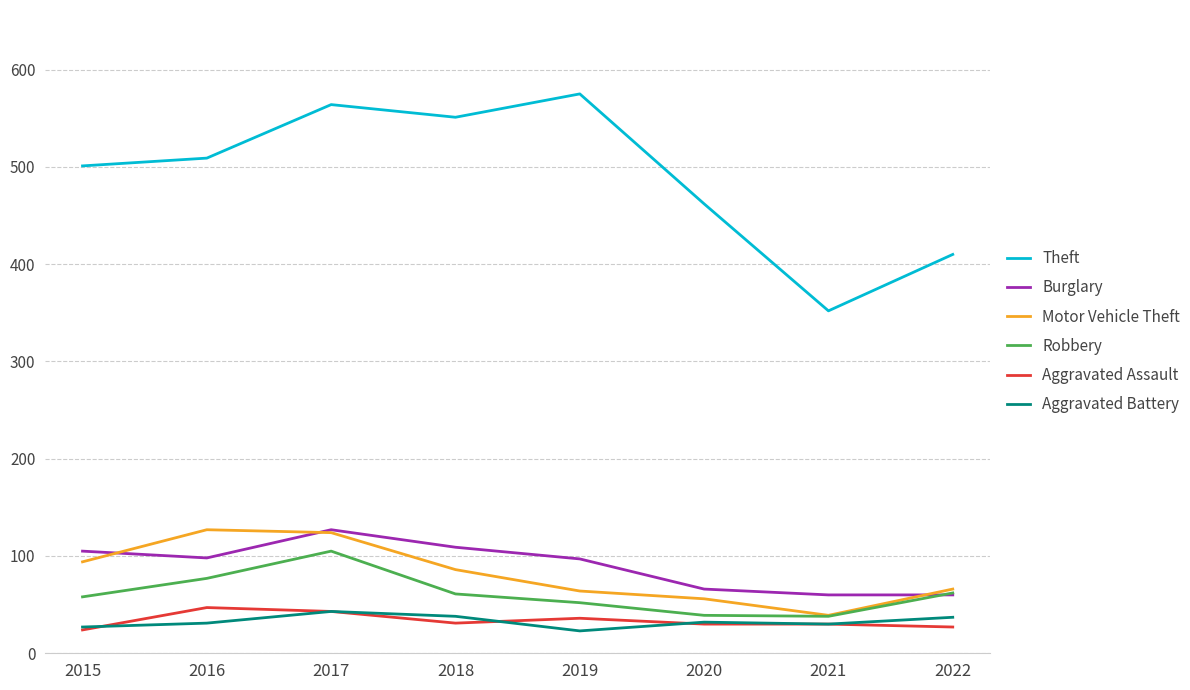

At which category is the sum across all series the highest?

2017